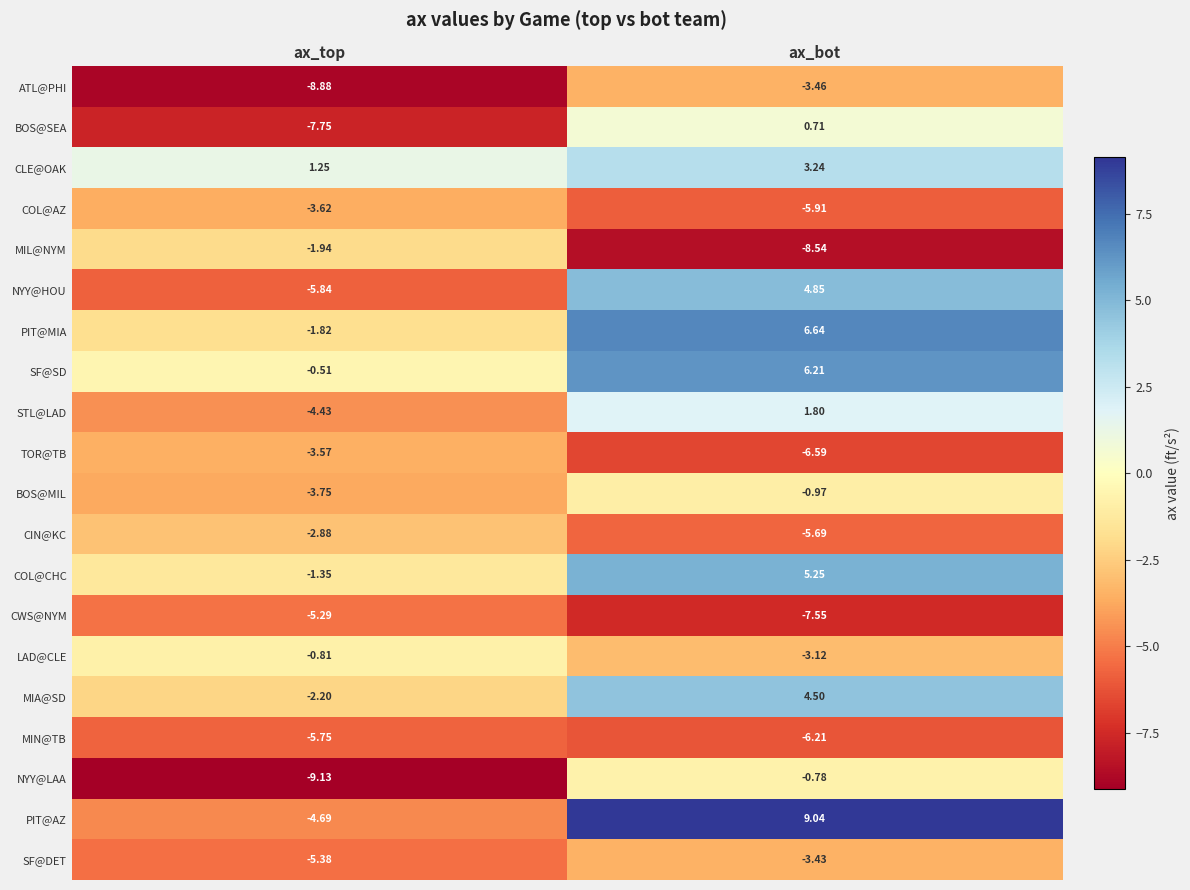

Which label corresponds to the smallest value in the chart?

ax_top